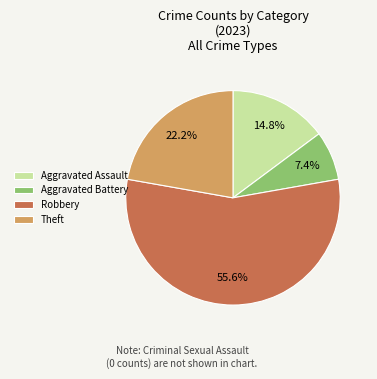

What percentage is the Aggravated Battery slice, to the nearest percent?

7%